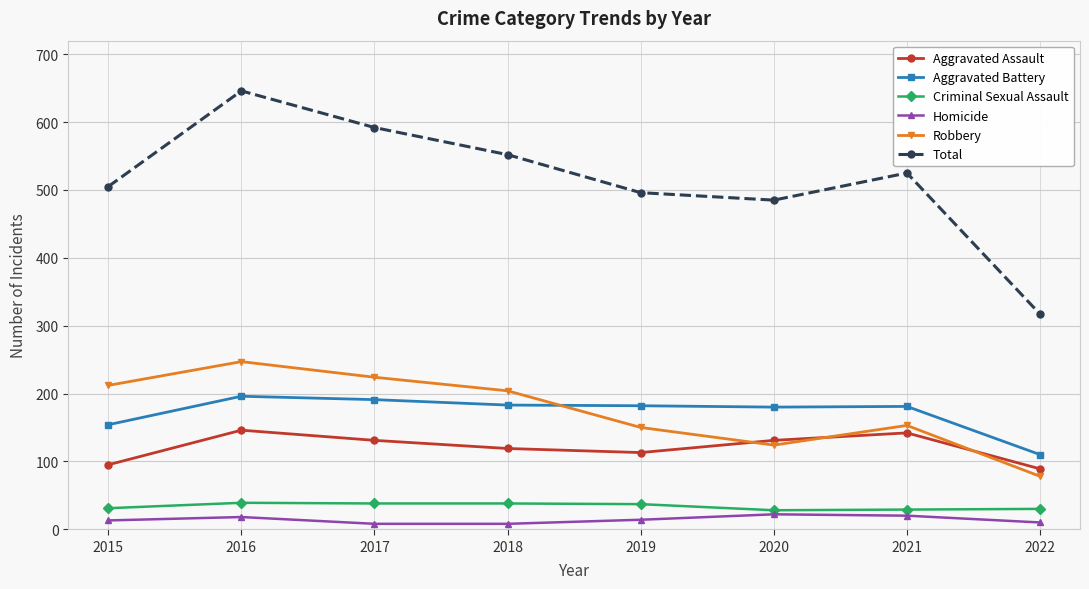

True or false: Criminal Sexual Assault and Aggravated Battery cross at least once.

False